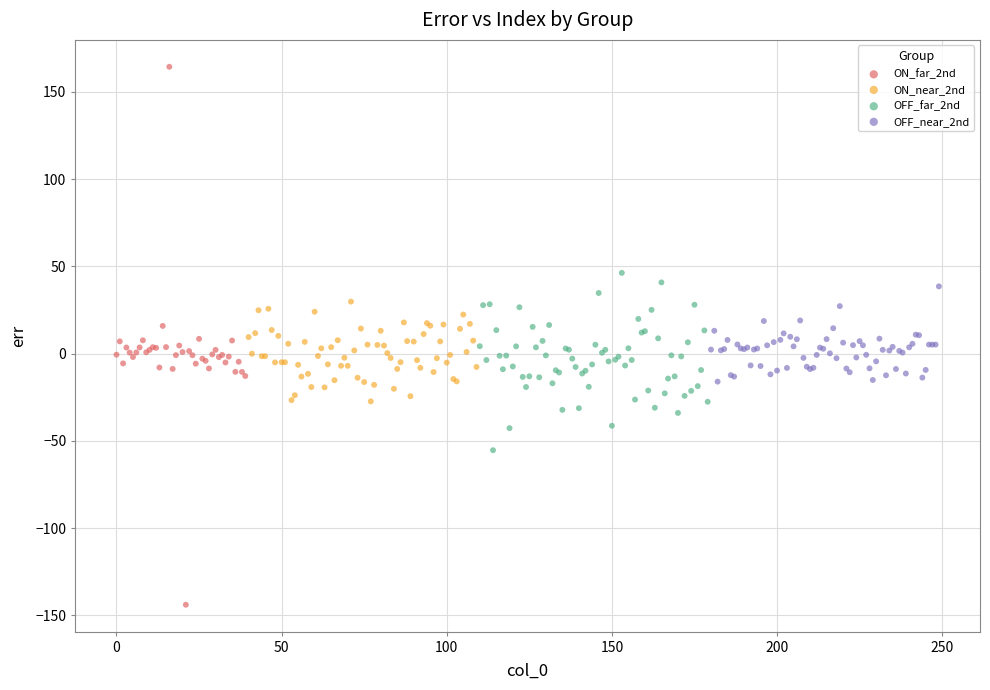

Which series reaches the maximum Y coordinate?

ON_far_2nd